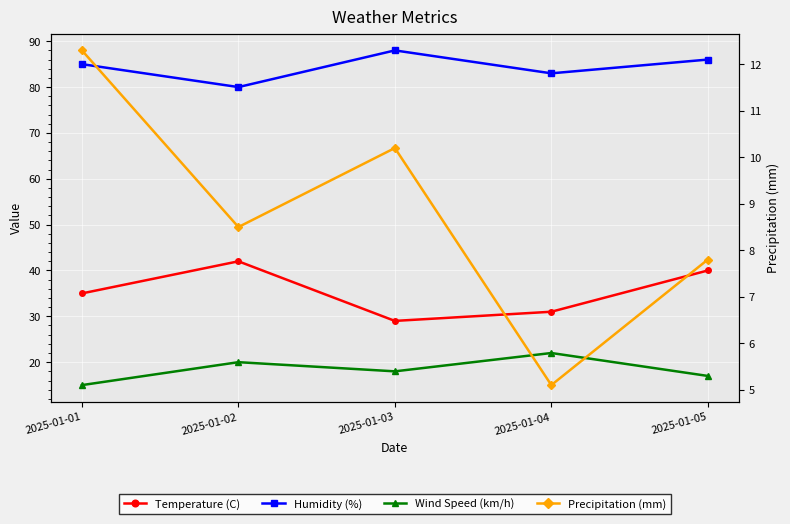

True or false: Humidity (%) and Wind Speed (km/h) cross at least once.

False